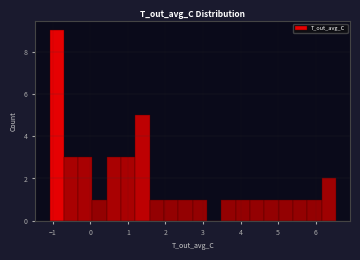

Around what value on the x-axis is the tallest bar? Give the approximate position of its centre, as read against the axis.

-0.9